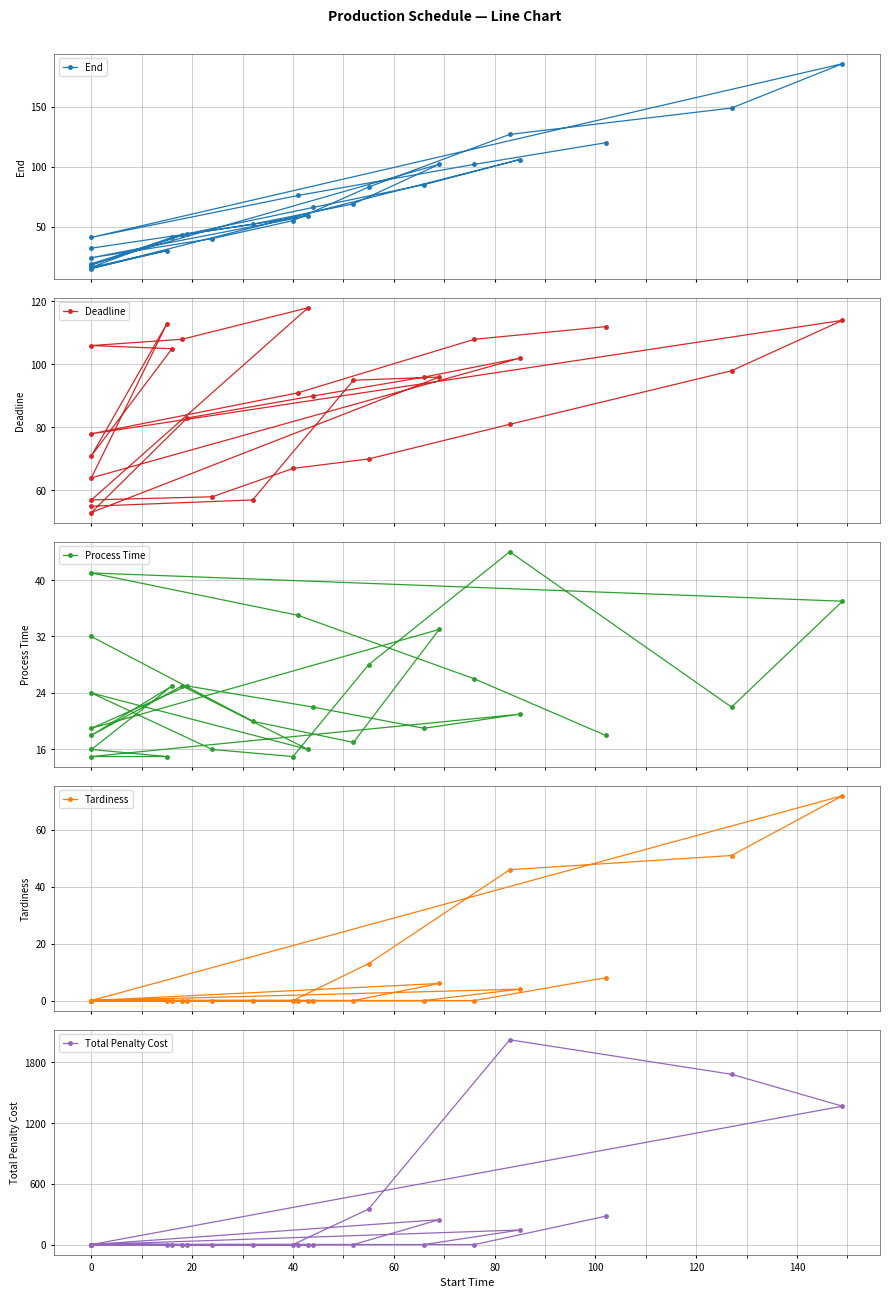

Is this an area chart (filled region under the line)?

No